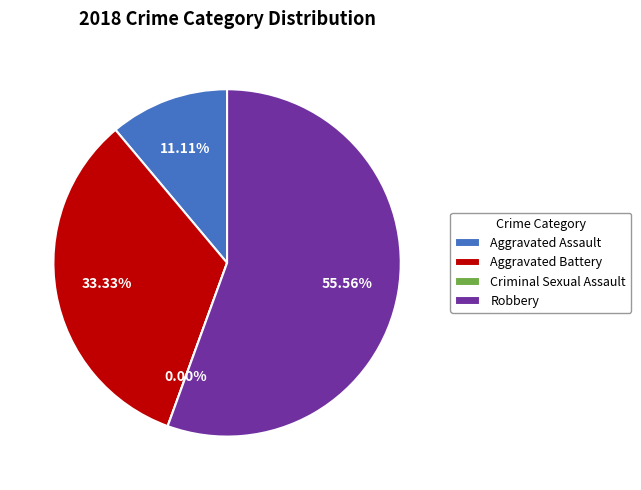

Does Robbery represent more than half of the total?

Yes